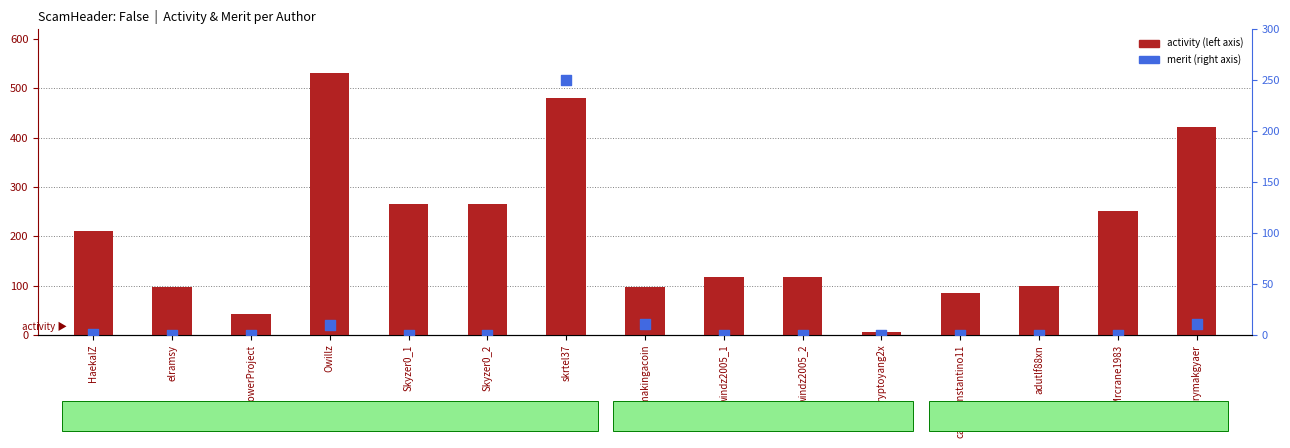

Which series has the largest Y range (max minus min)?

activity